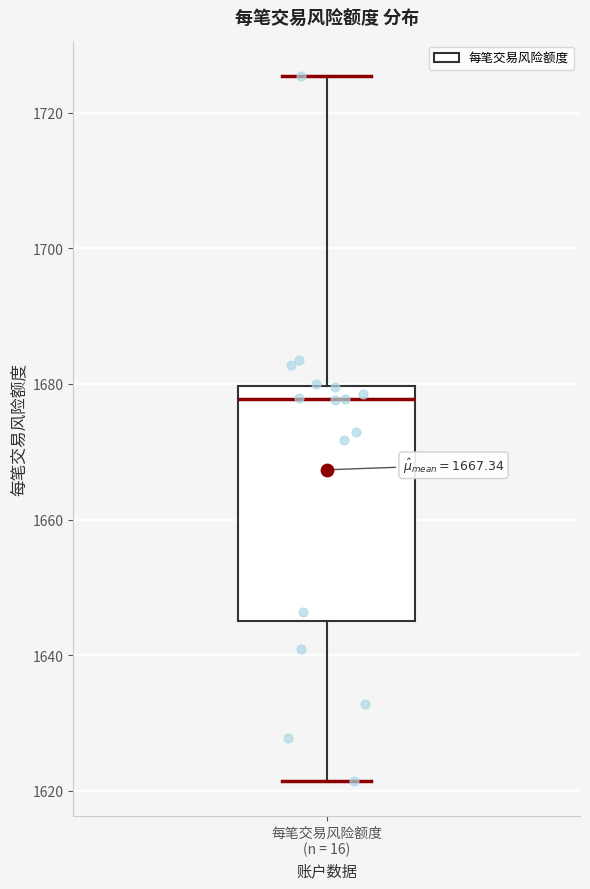

Where is the upper edge of the box for 每笔交易风险额度 (n = 16) on the y-axis? The values are not printed on the chart, so give them approximately, as read against the axis.

1680